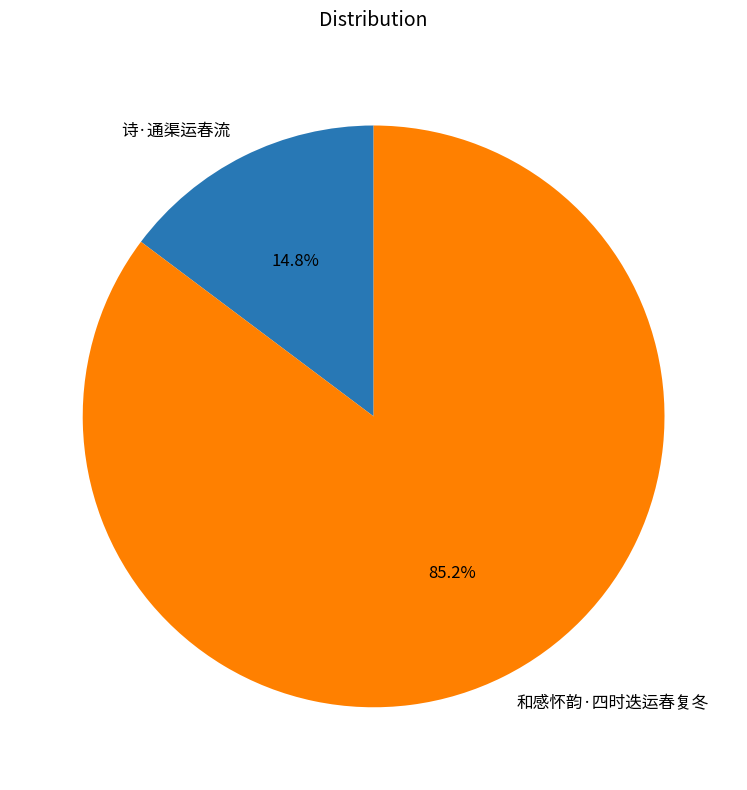

Between 和感怀韵·四时迭运春复冬 and 诗·通渠运春流, which is larger?

和感怀韵·四时迭运春复冬